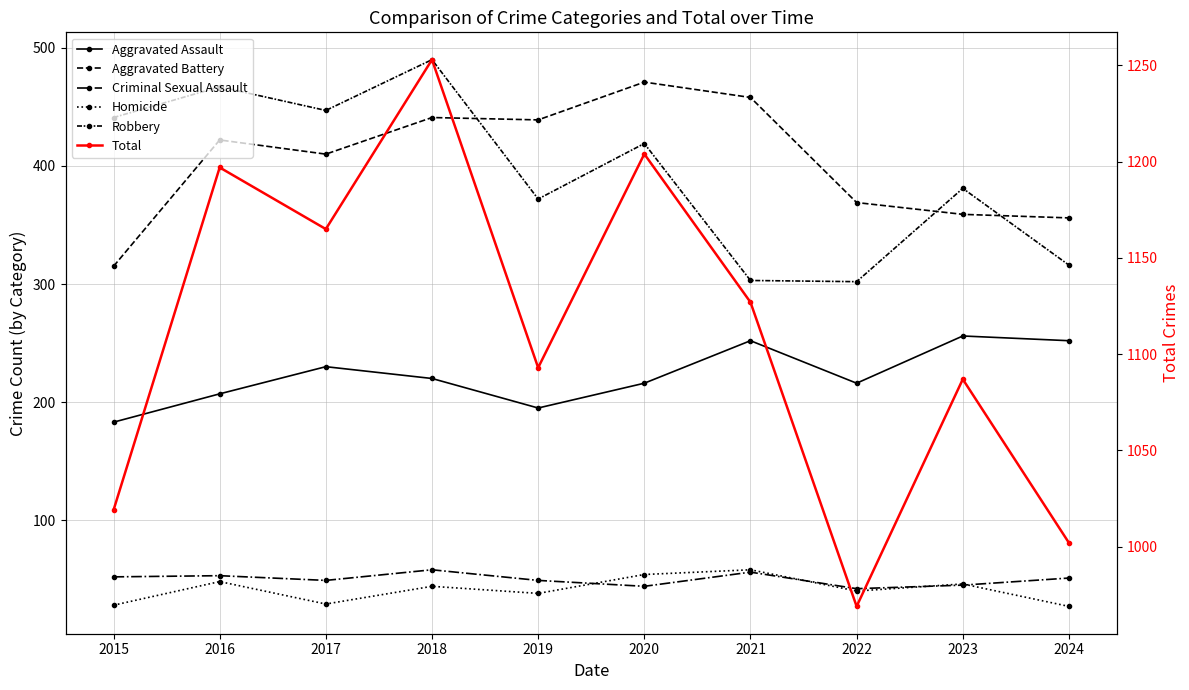

How many interior local peaks does the Aggravated Assault series have?

3